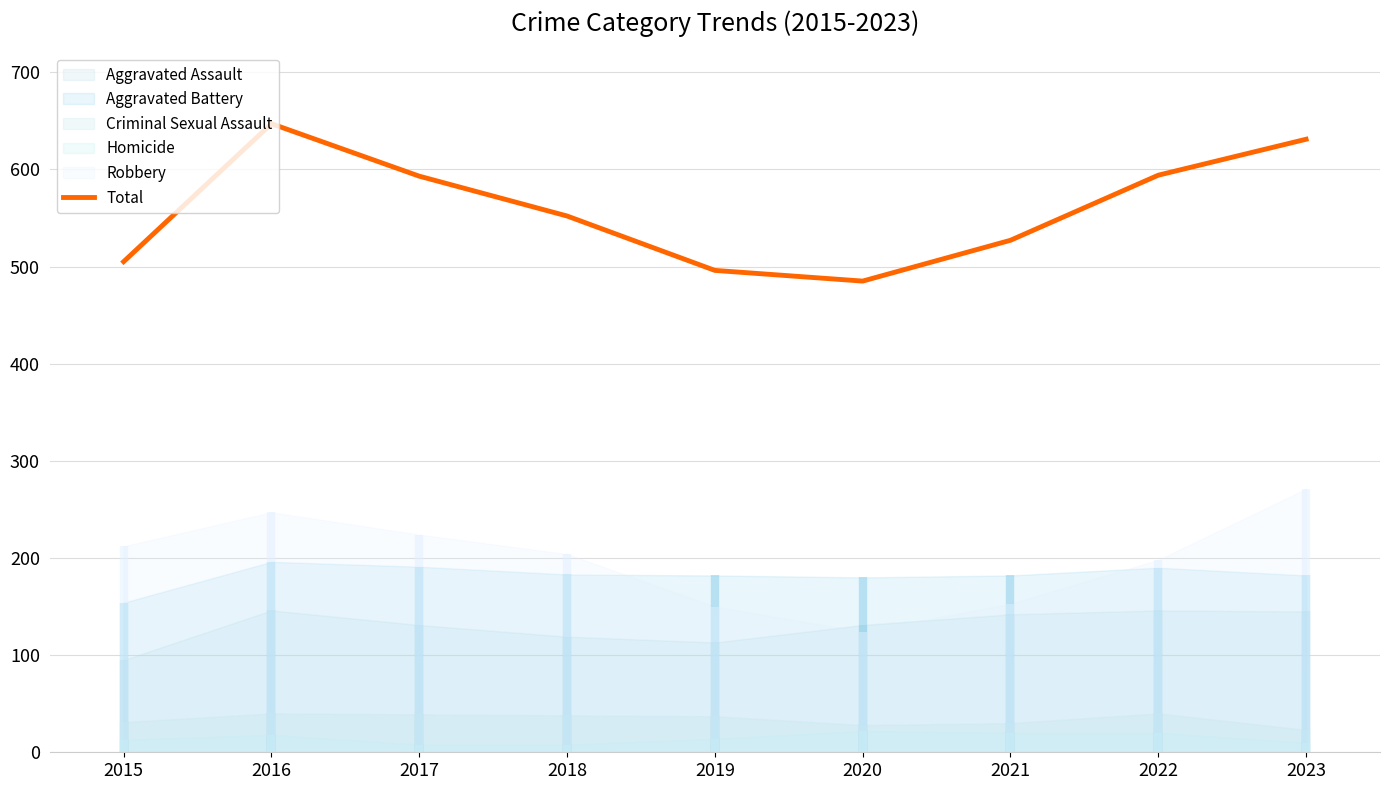

Which label corresponds to the largest value in the chart?

2016